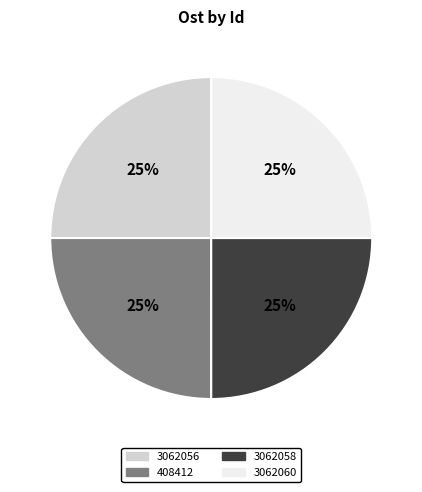

What is the ratio of the value at 3062056 to the value at 3062060?

1.0